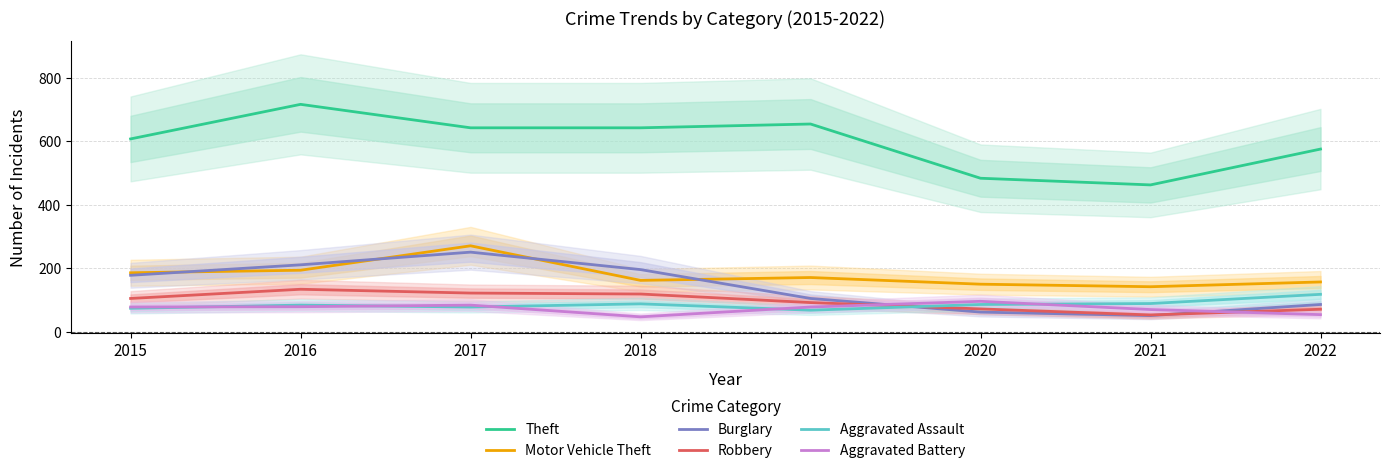

Is the value of Burglary at 2020 greater than the value of Robbery at 2021?

Yes